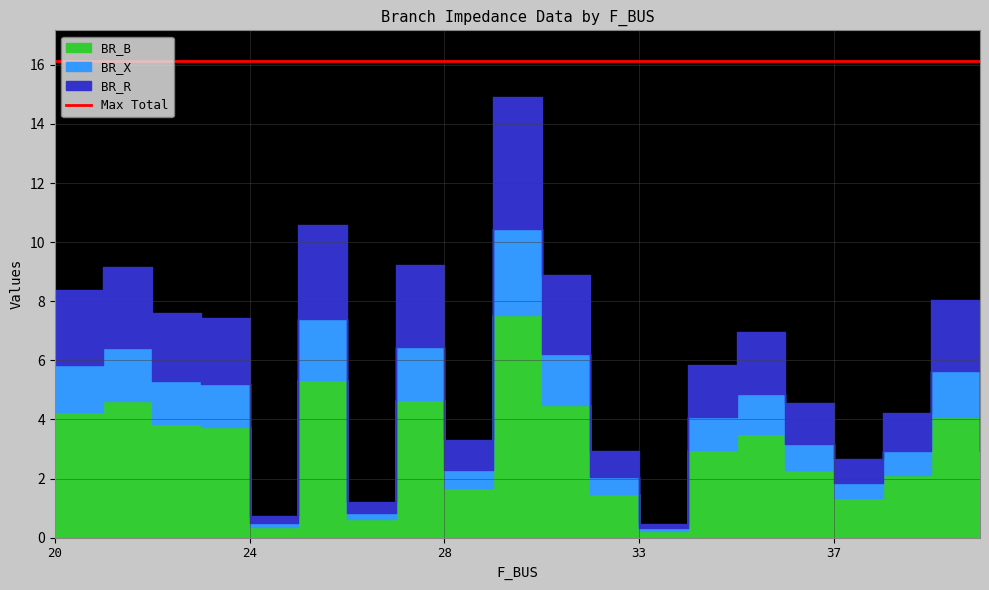

What is the spread (max minus min) of values at 37?

0.8